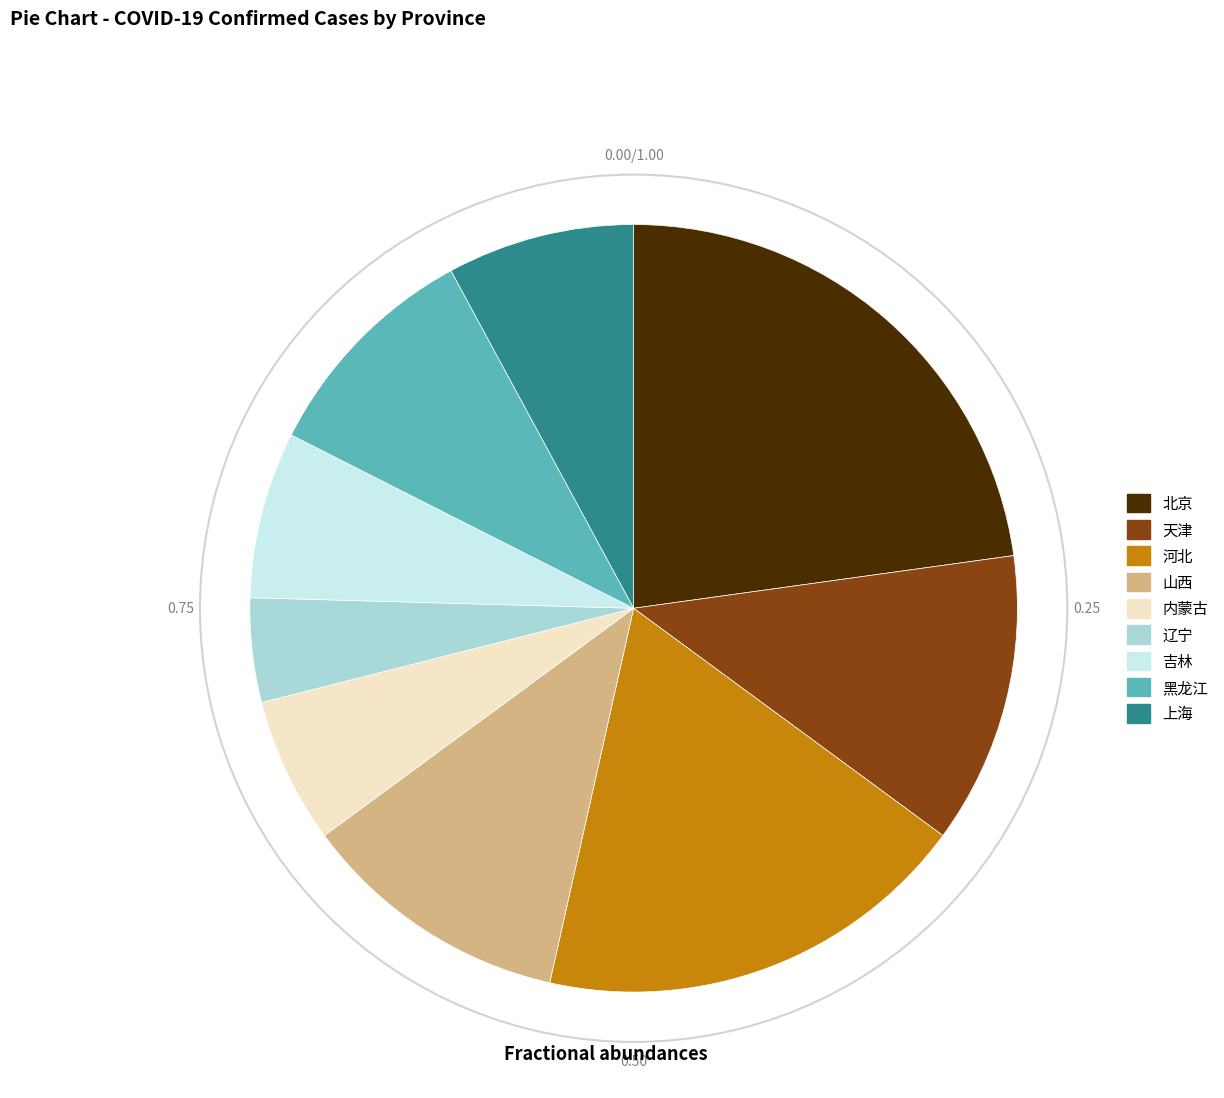

How many segments does this pie chart have?

9